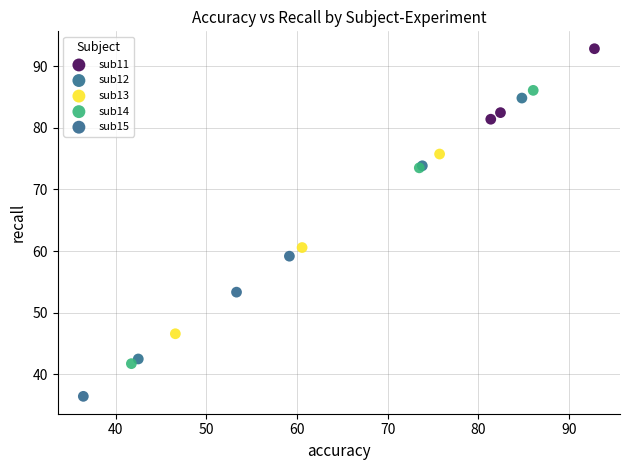

Which series contains the highest Y value?

sub11